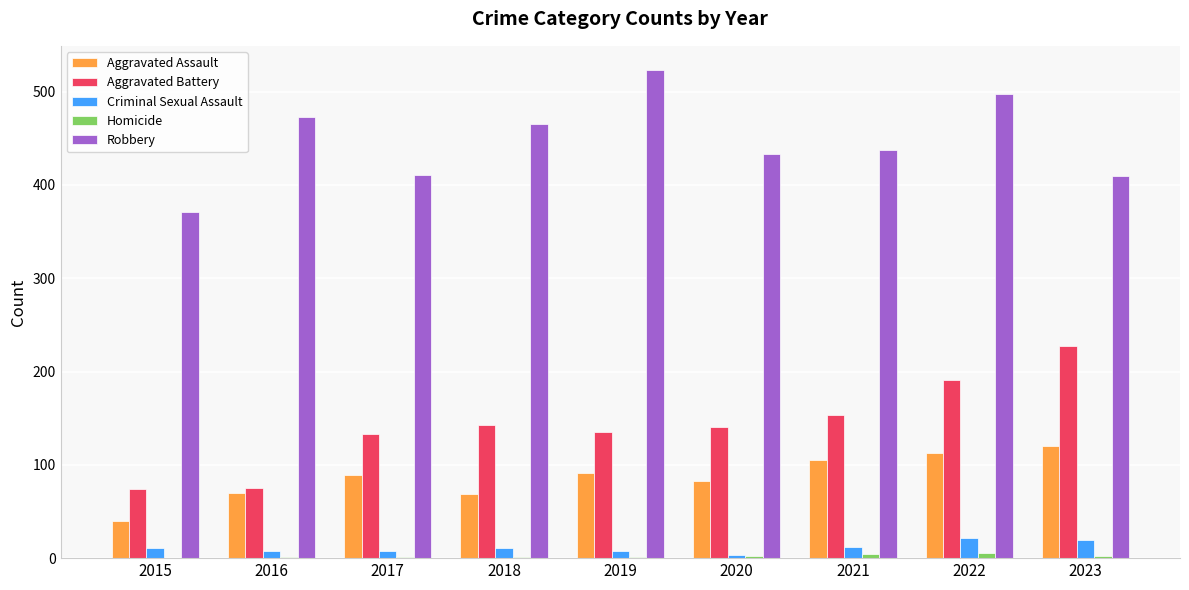

Between 2015 and 2022, which series saw the biggest shift?

Robbery